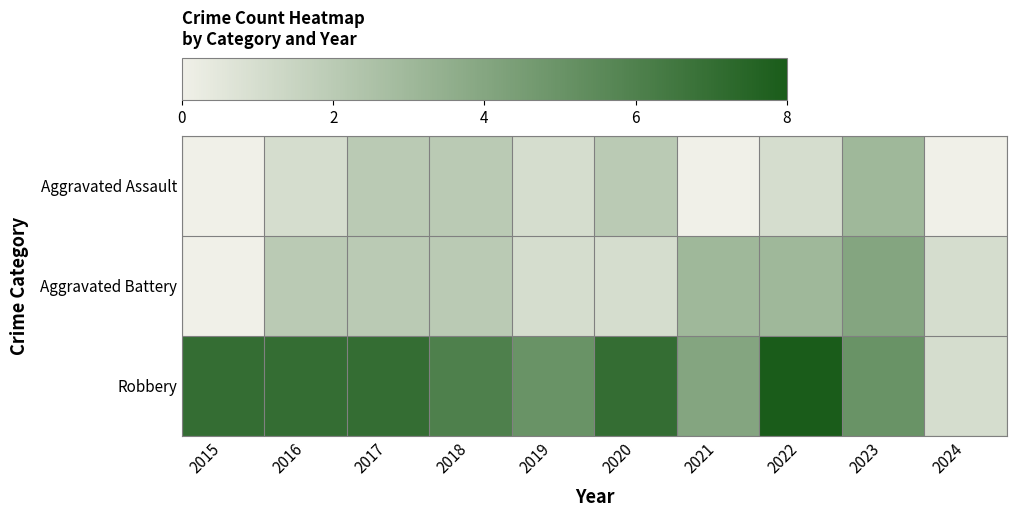

At how many categories does at least one series exceed 7?

1